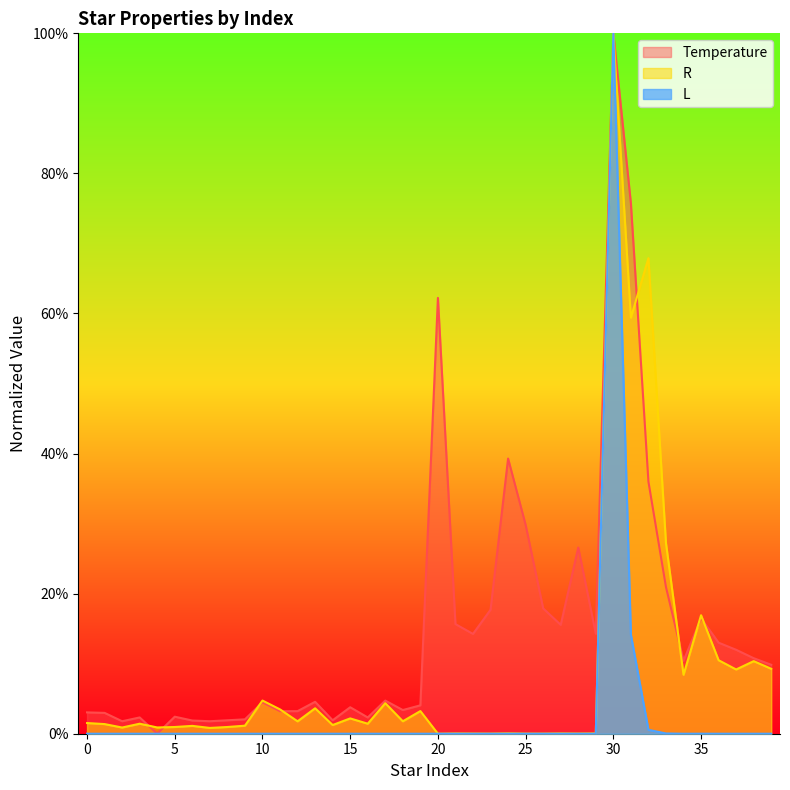

What is the value of the L point at the 32nd from the left?

0.1